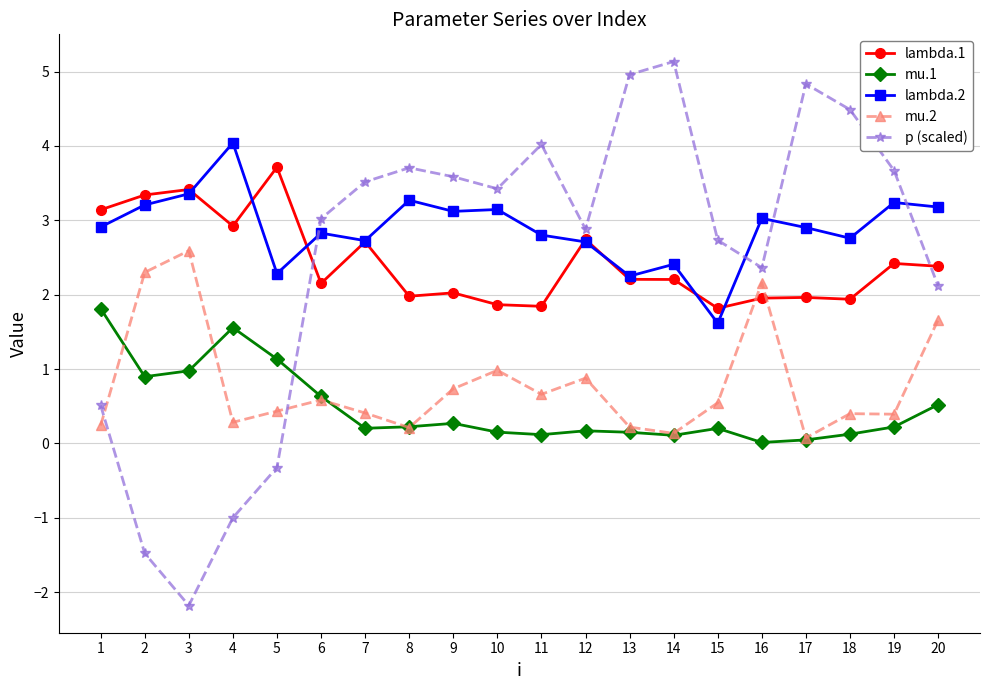

What is the greatest value displayed?

5.1